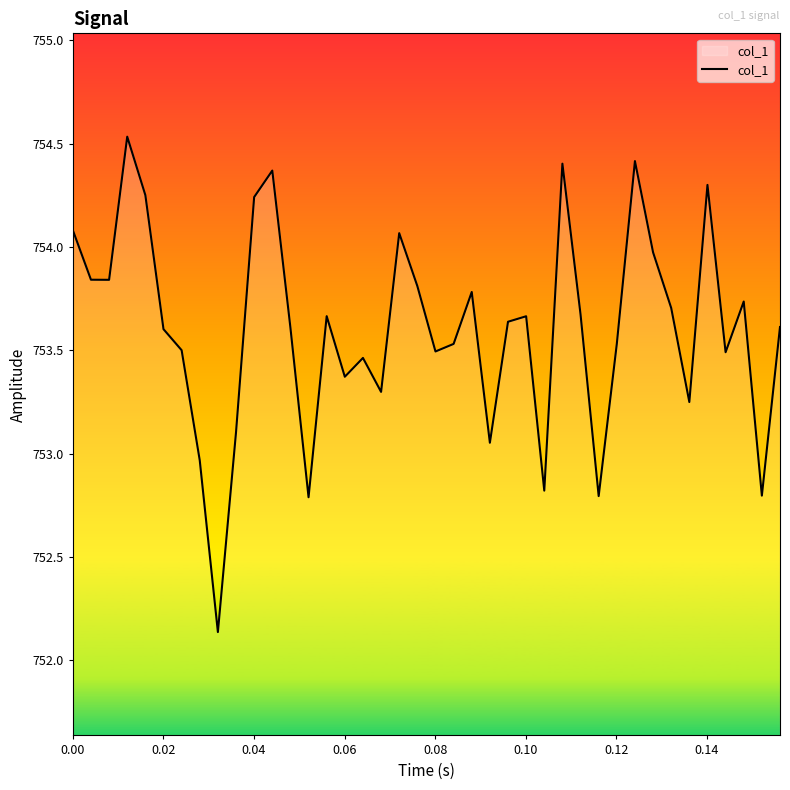

How many lines are shown in the chart?

1